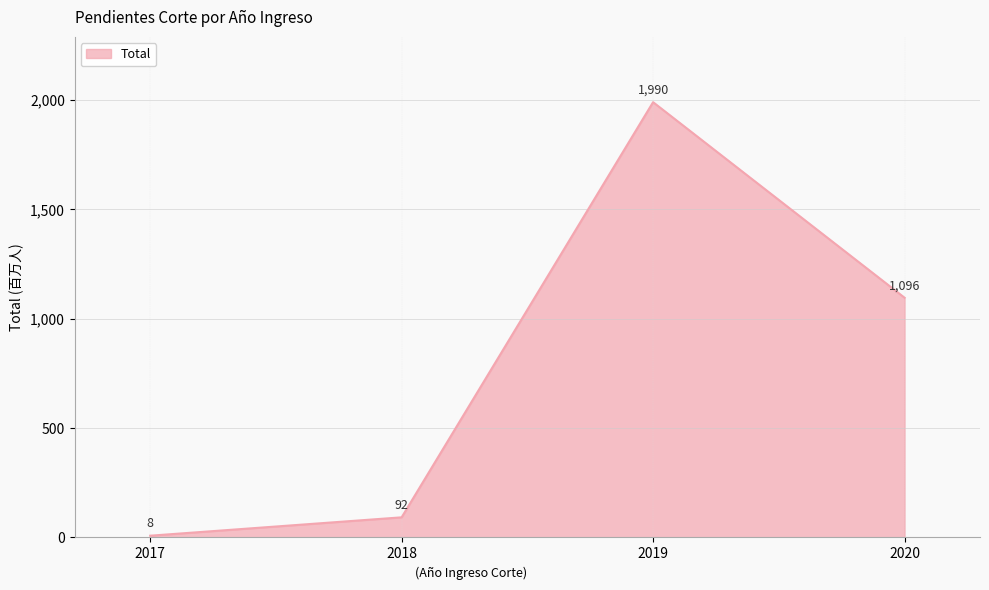

Reading left to right, list all the values displayed in this chart.

8	92	1990	1096